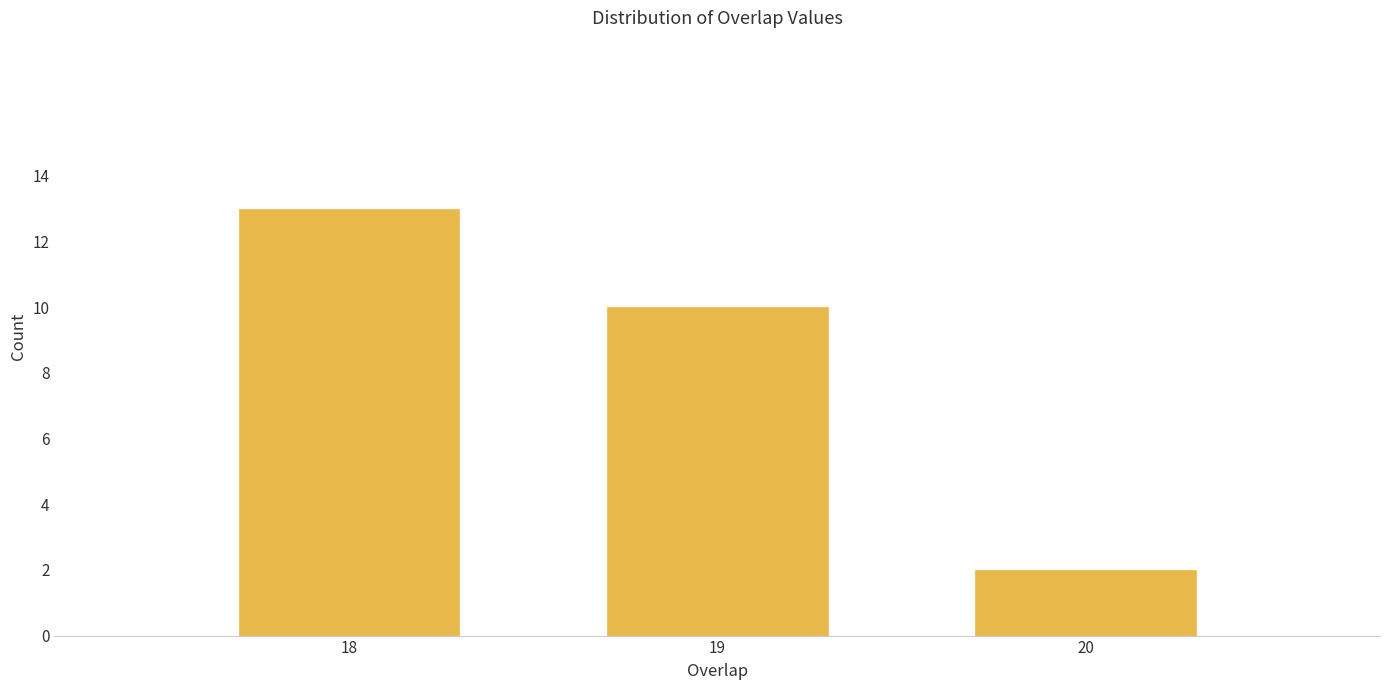

Reading right to left, list all the values displayed in this chart.

2	10	13